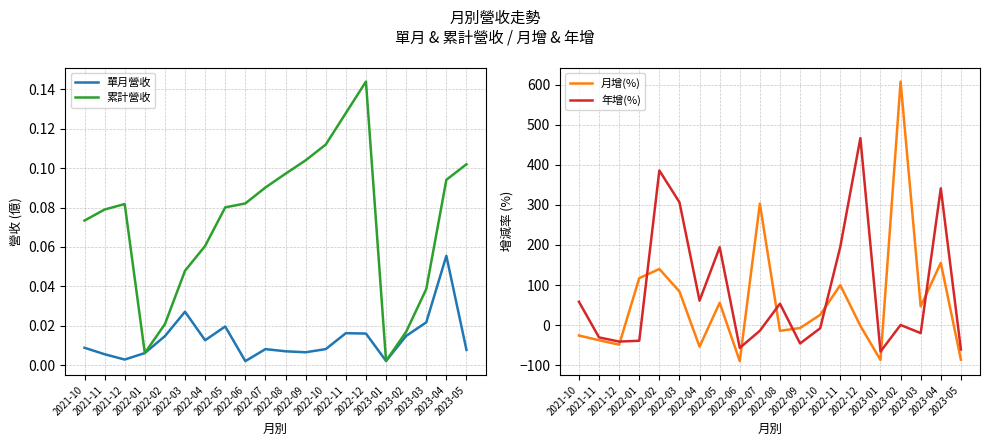

Where is the first local maximum for 單月營收?

2022-03